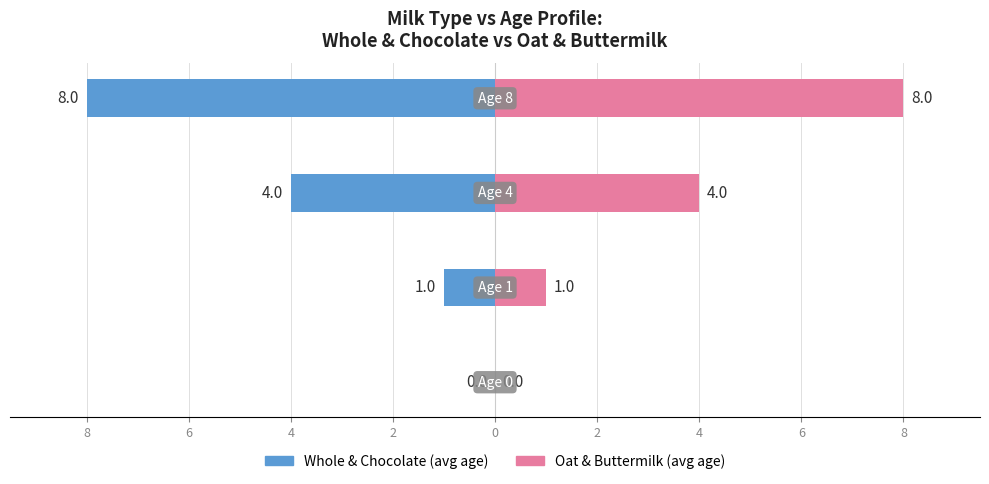

Reading left to right, list all the values displayed in this chart.

Whole & Chocolate (avg age): 8=0	6=-1	4=-4	2=-8
Oat & Buttermilk (avg age): 8=0	6=1	4=4	2=8